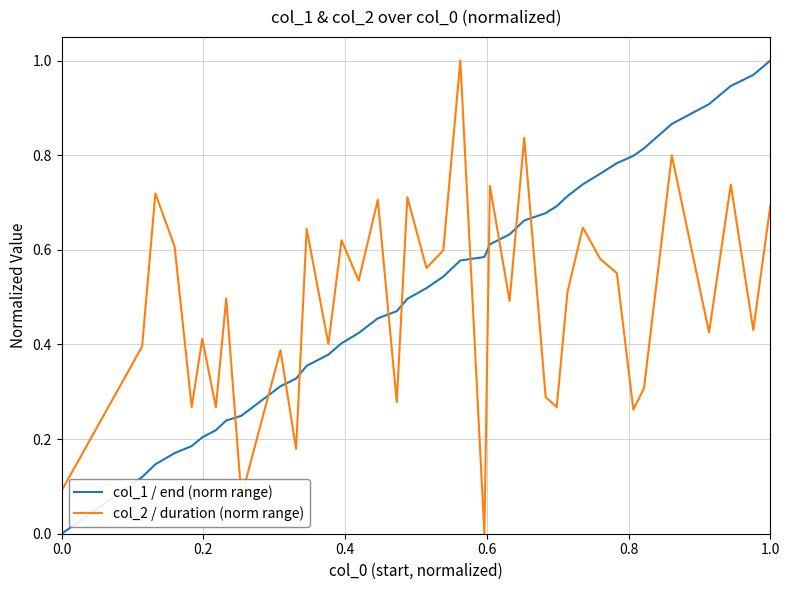

True or false: col_2 / duration (norm range) and col_1 / end (norm range) intersect in this chart.

True